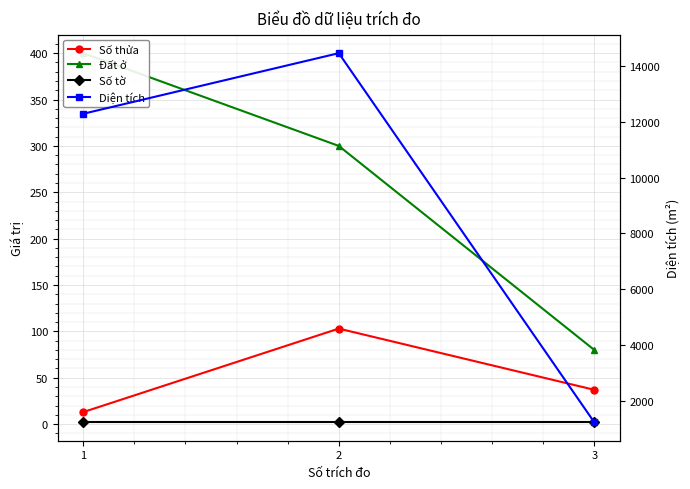

Is the value of Số tờ at 3 greater than the value of Số thửa at 2?

No